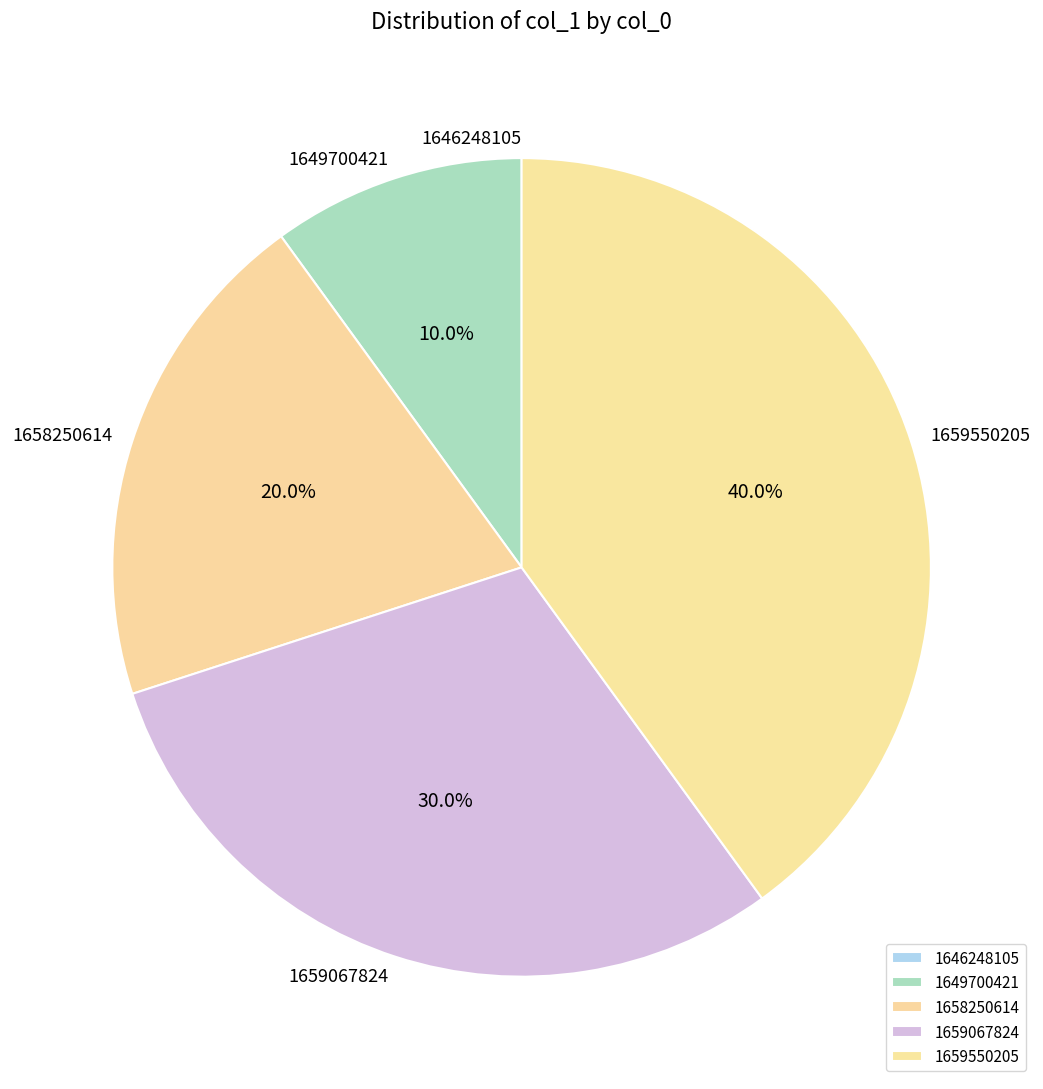

Between 1658250614 and 1649700421, which is larger?

1658250614